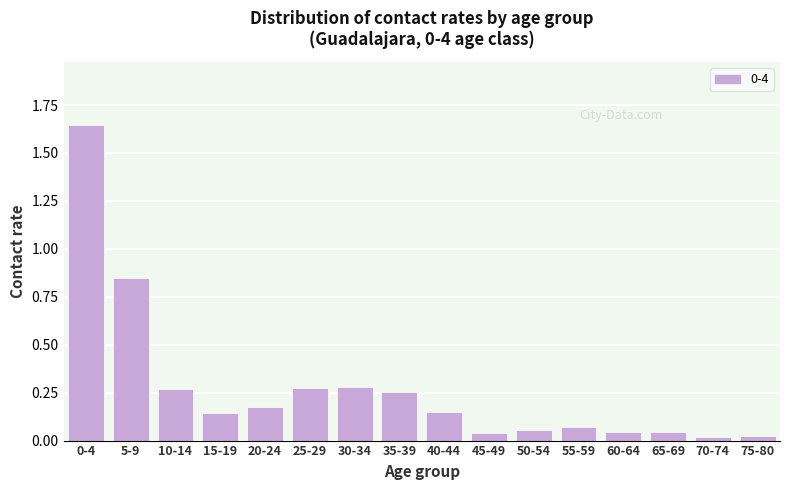

What is the sum of all values?

4.3